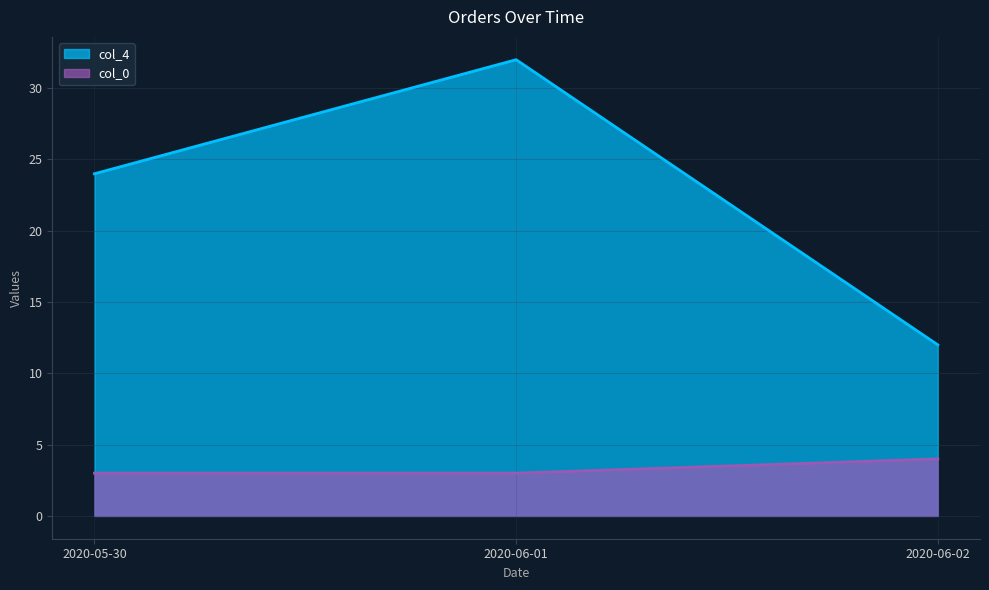

Rank the series by their maximum value, from highest to lowest.

col_4, col_0